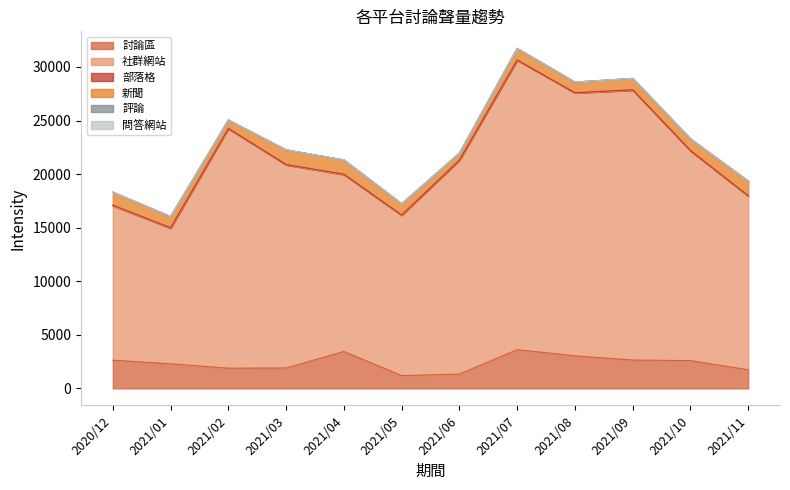

Between 2020/12 and 2021/06, which is larger?

2020/12